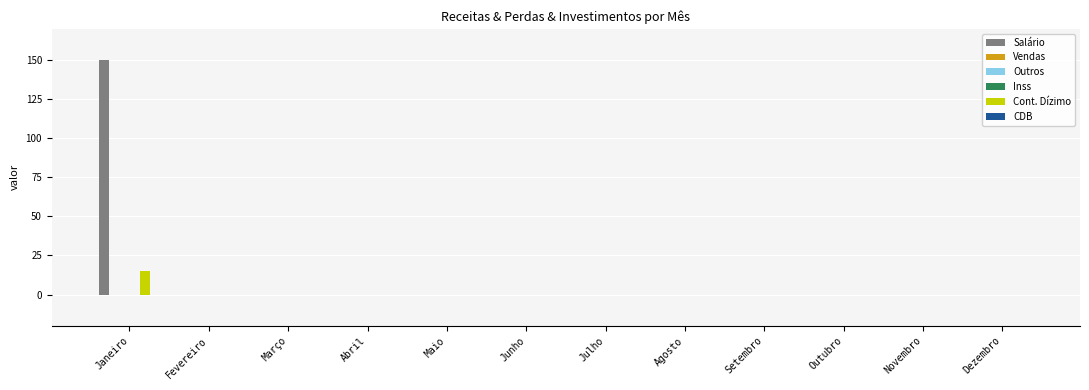

Which series changed the most between Janeiro and Abril?

Salário